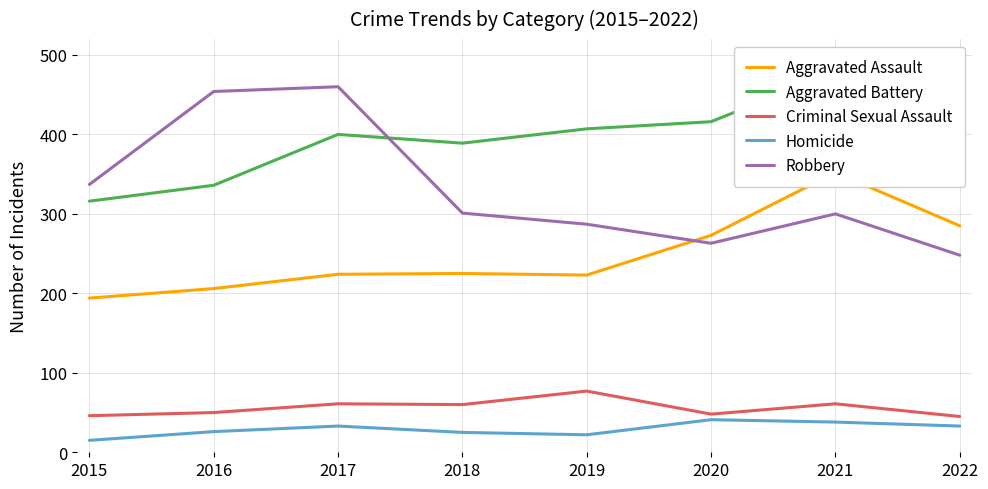

How many times do Aggravated Assault and Robbery cross each other?

1